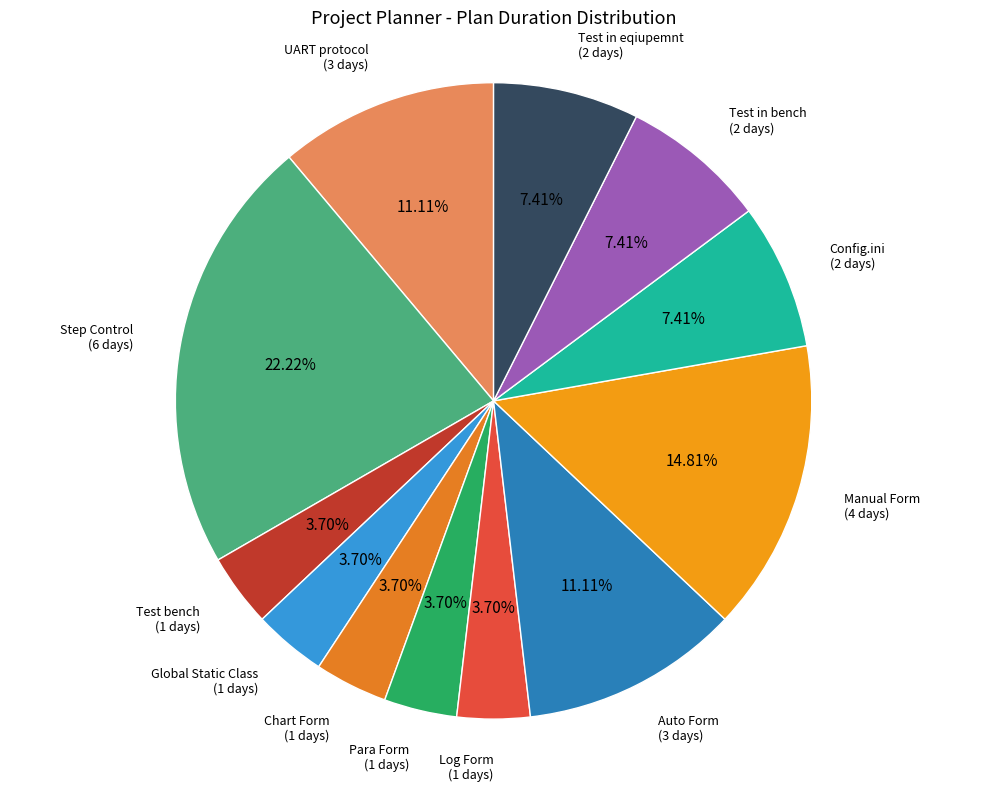

How many segments does this pie chart have?

12